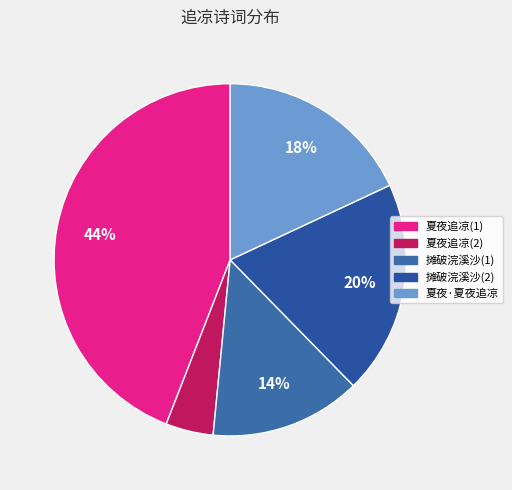

To the nearest percent, what is the difference between the largest and smallest slice percentages?

40%